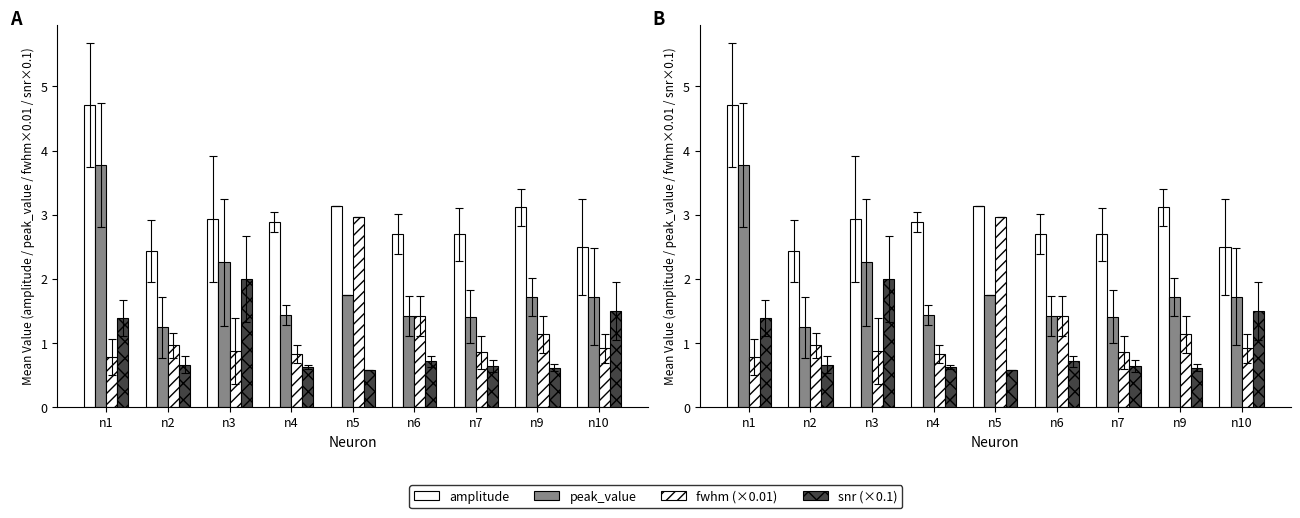

Is the value of peak_value at n10 greater than the value of fwhm (scaled) at n2?

Yes